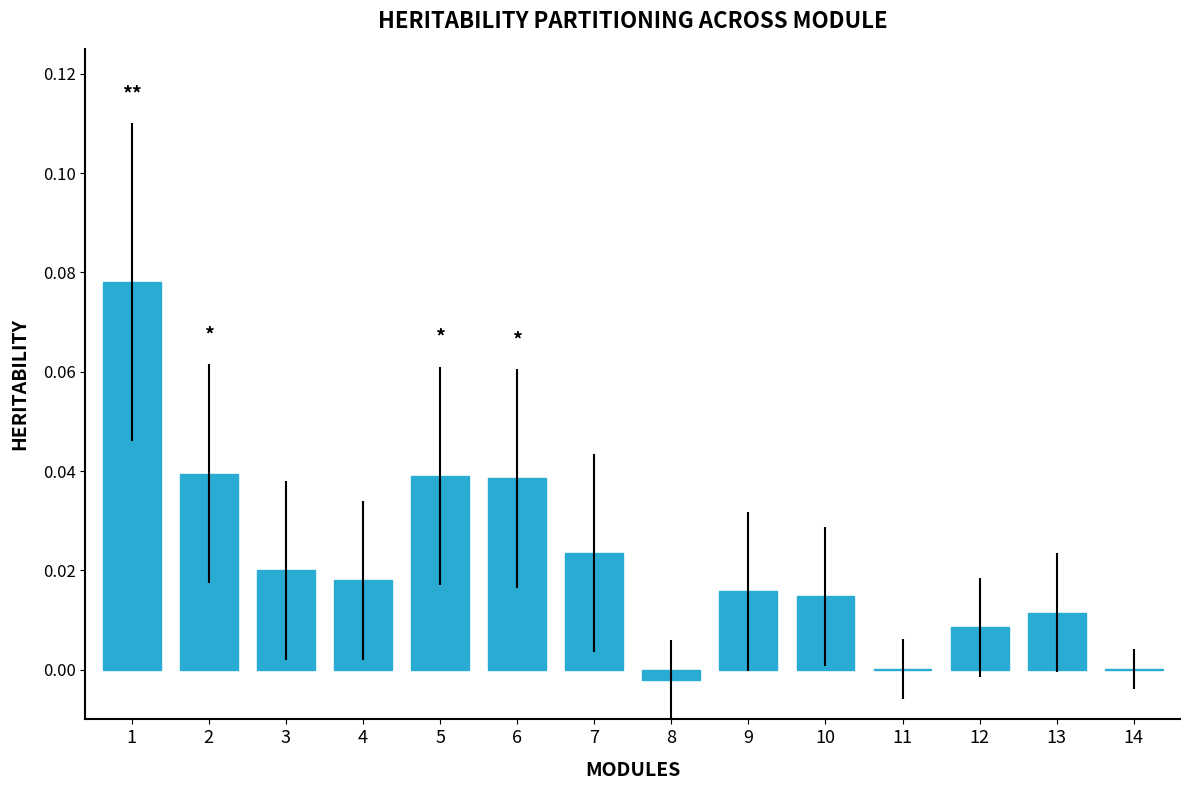

What is the sum of all values?

0.3